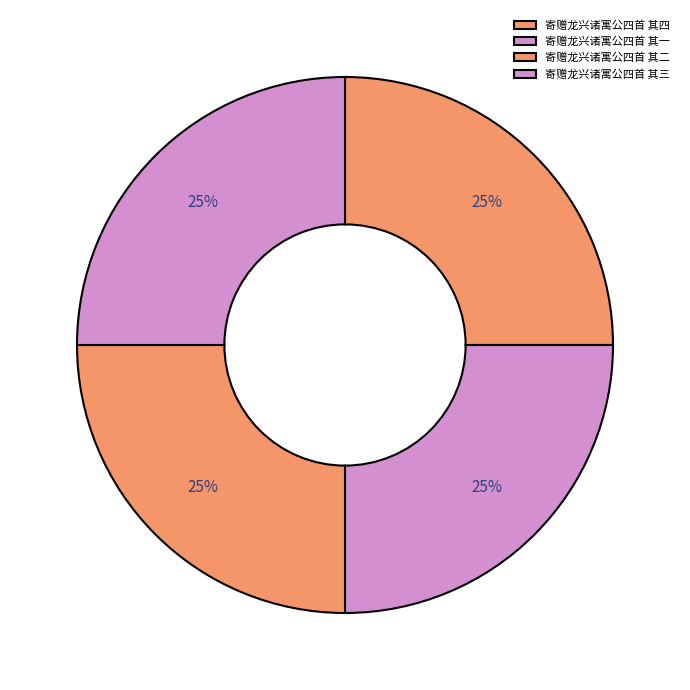

Between 寄赠龙兴诸寓公四首 其四 and 寄赠龙兴诸寓公四首 其二, which is larger?

寄赠龙兴诸寓公四首 其四